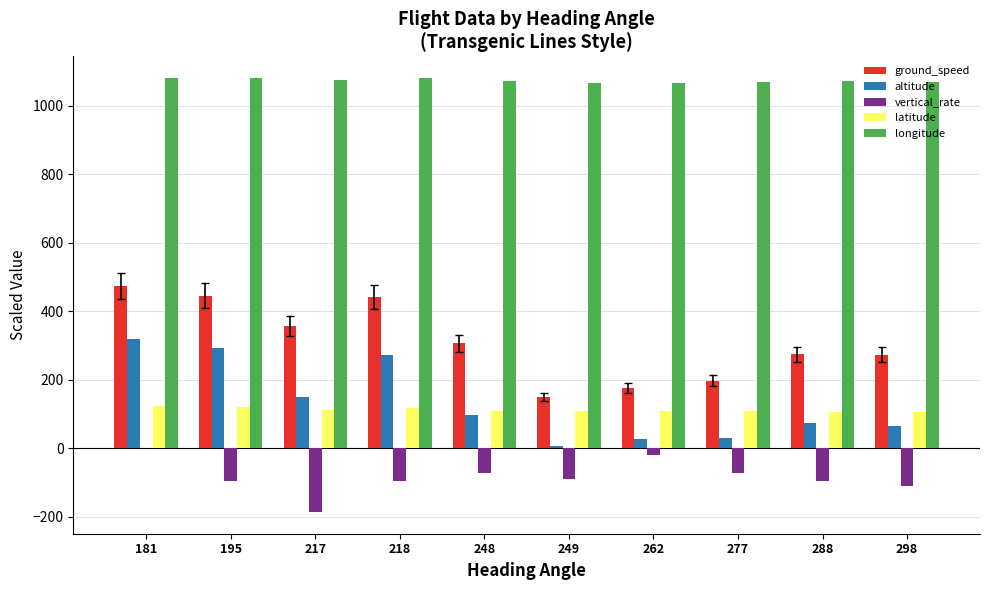

At which category is the sum across all series the highest?

181